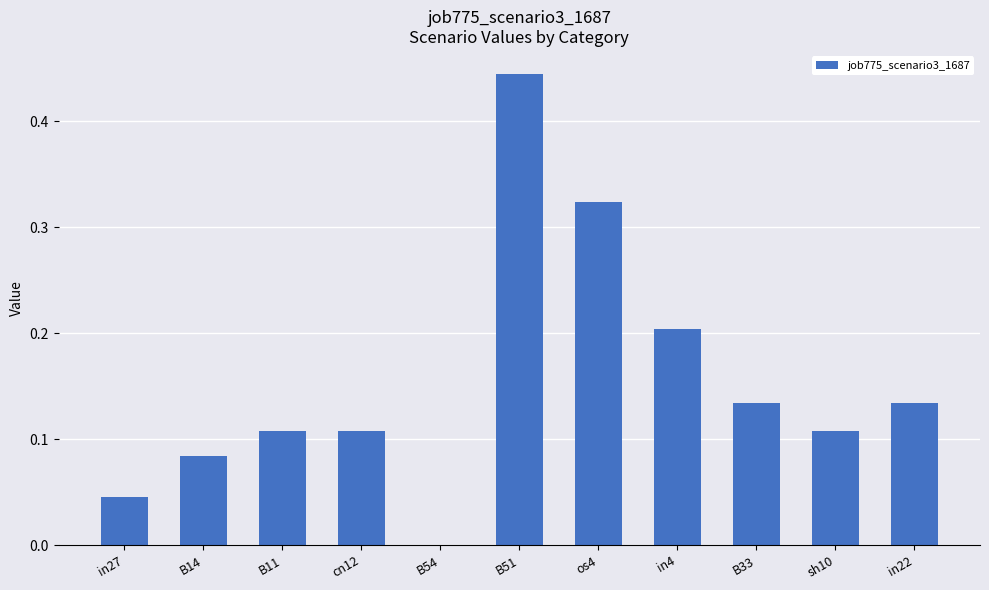

True or false: the data shows 0.1 at in4.

False